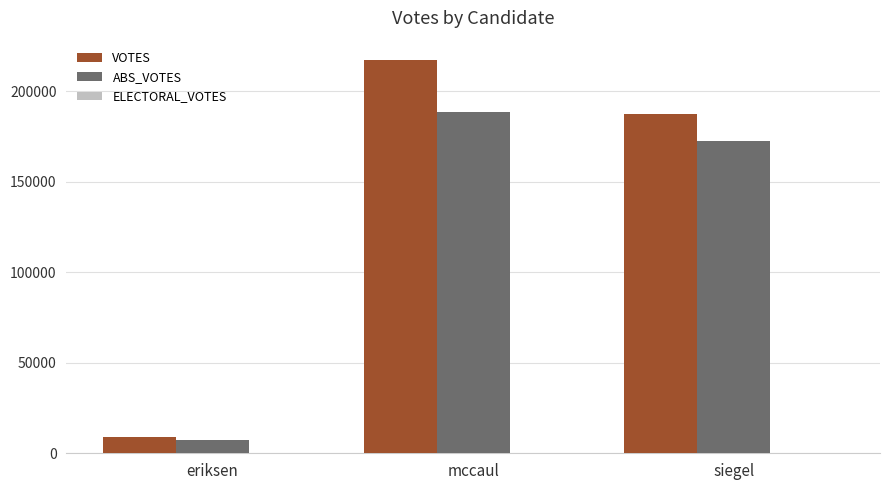

At which label is ABS_VOTES closest to 97988?

siegel